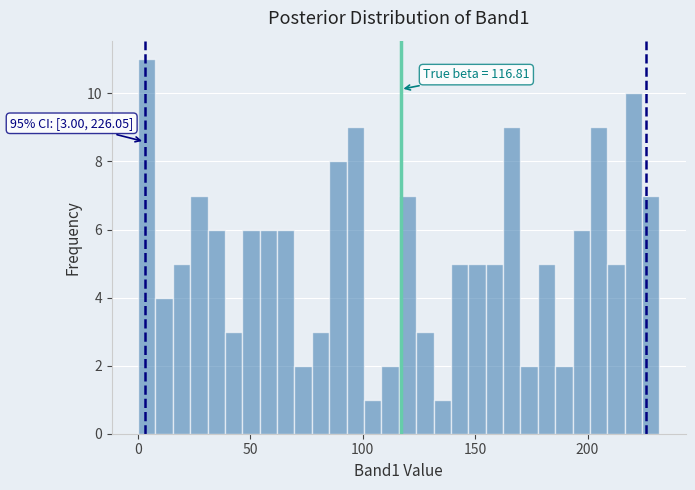

Read against the x-axis, roughly where is the centre of the tallest bar?

5